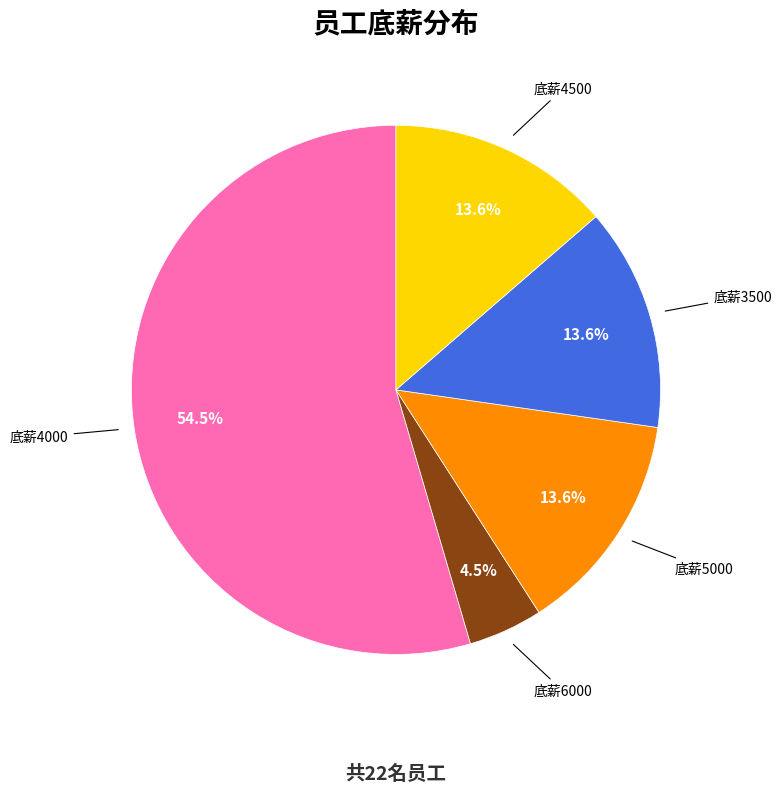

What portion of the pie excludes 底薪6000?

95.5%